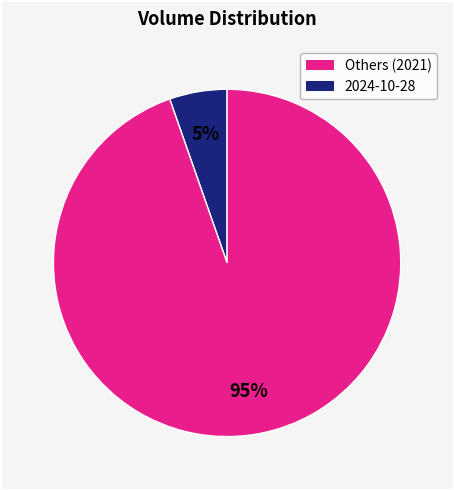

To the nearest percent, what is the average slice percentage?

50%